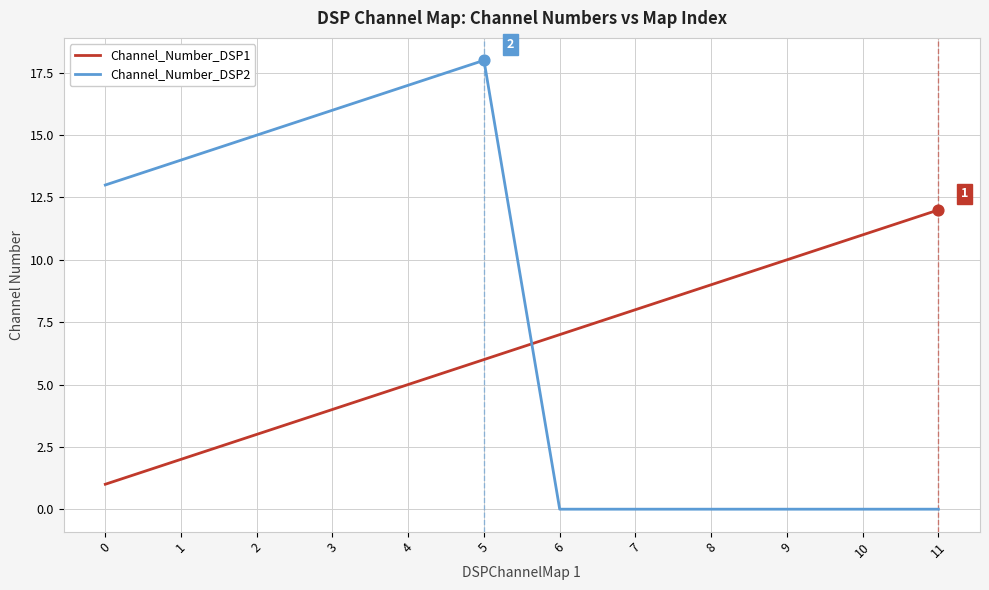

Which series has the largest total across all categories?

Channel_Number_DSP2